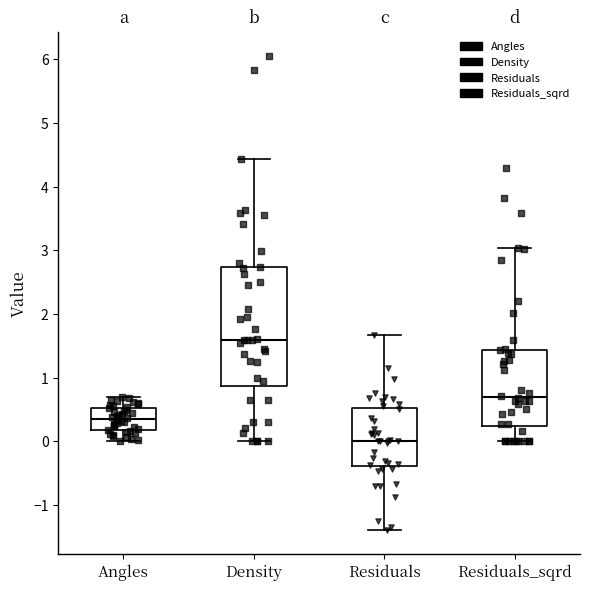

Reading left to right, read every box against the y-axis: the position of its median line, the range the box covers, and the ends of its whiskers. The values are not printed on the chart, so give them approximately, as read against the axis.

Angles: median 0.4, box 0.2 to 0.5, whiskers 0.0 to 0.7
Density: median 1.6, box 0.9 to 2.7, whiskers 0.0 to 4.4
Residuals: median 0.0, box -0.4 to 0.5, whiskers -1.4 to 1.7
Residuals_sqrd: median 0.7, box 0.2 to 1.4, whiskers 0.0 to 3.0